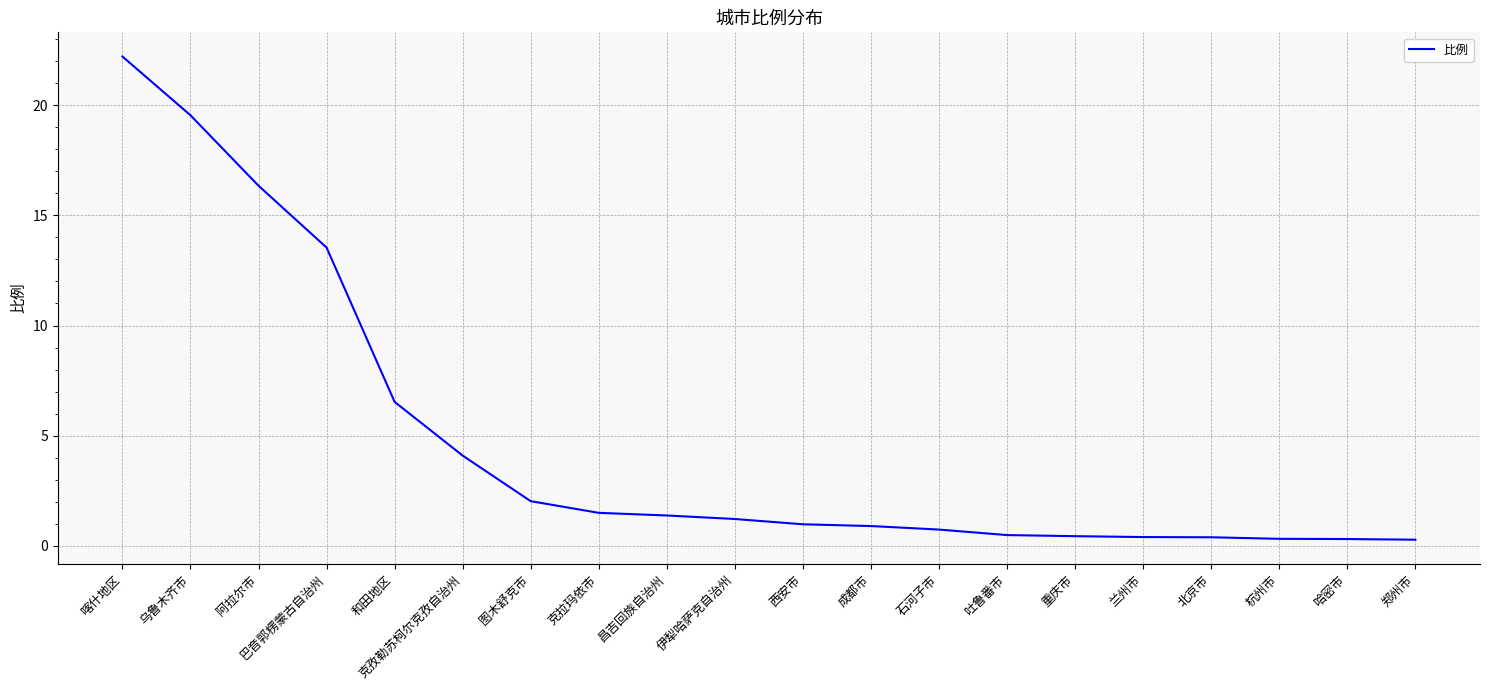

Is it true that the value at 和田地区 is 6.5?

True